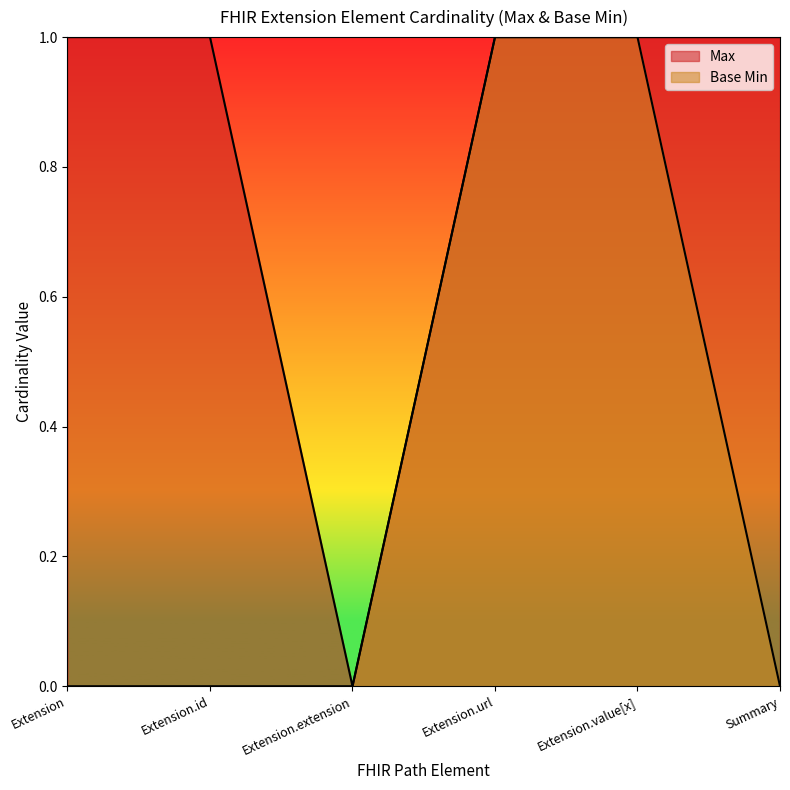

What is the difference between the highest and lowest values at Extension?

1